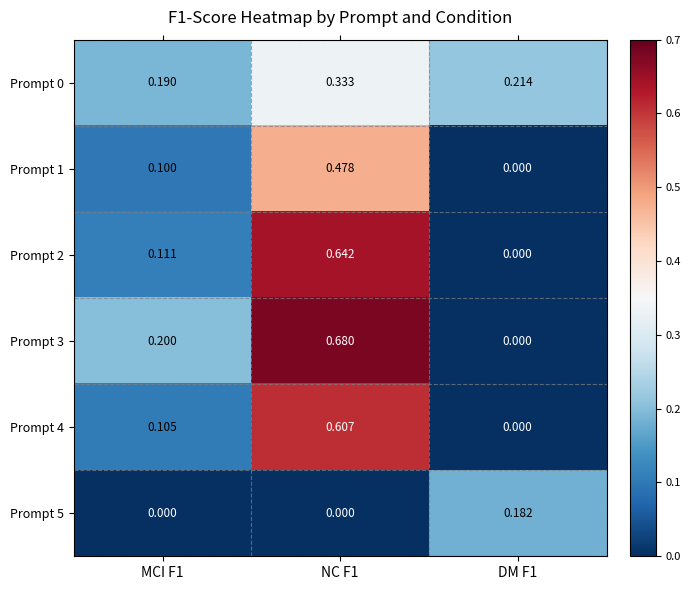

List the series in order of their peak value, highest first.

Prompt 3, Prompt 2, Prompt 4, Prompt 1, Prompt 0, Prompt 5